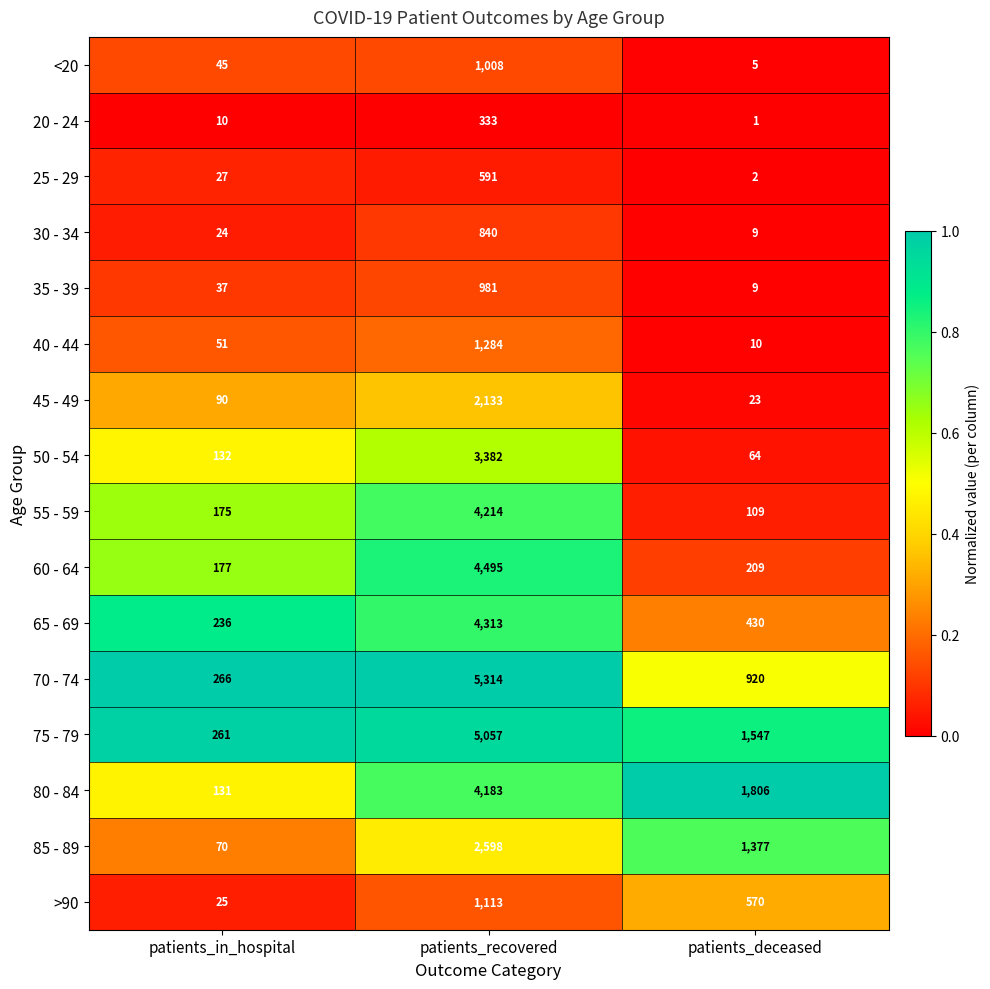

Rank the series at patients_recovered from highest to lowest value.

70 - 74, 75 - 79, 60 - 64, 65 - 69, 55 - 59, 80 - 84, 50 - 54, 85 - 89, 45 - 49, 40 - 44, >90, <20, 35 - 39, 30 - 34, 25 - 29, 20 - 24